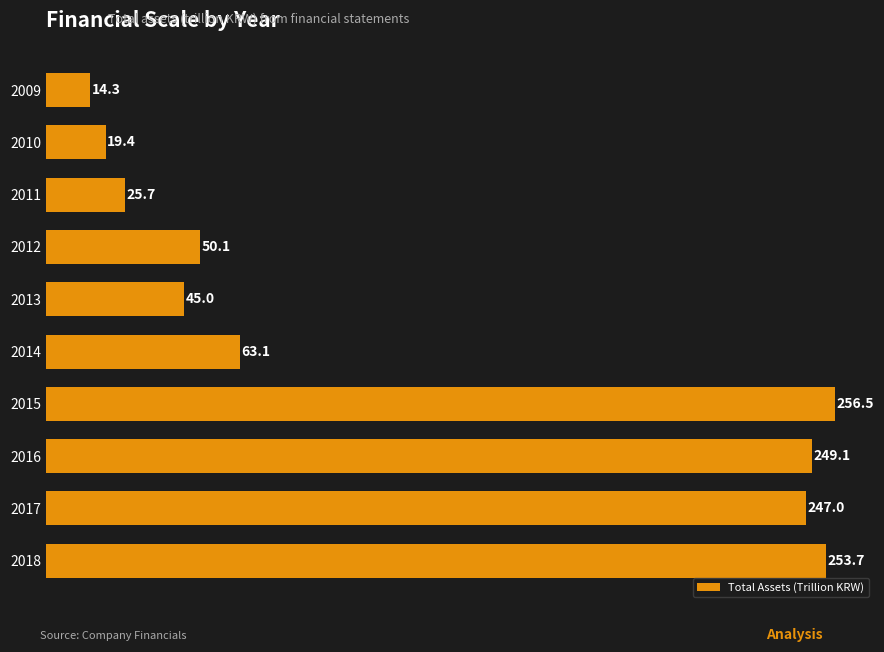

What is the value of the 2nd bar from the top?

19.4